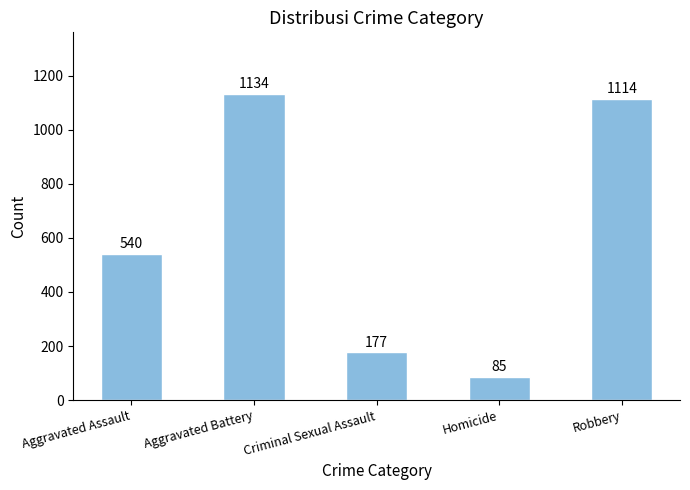

List the labels in order of value, largest first.

Aggravated Battery, Robbery, Aggravated Assault, Criminal Sexual Assault, Homicide